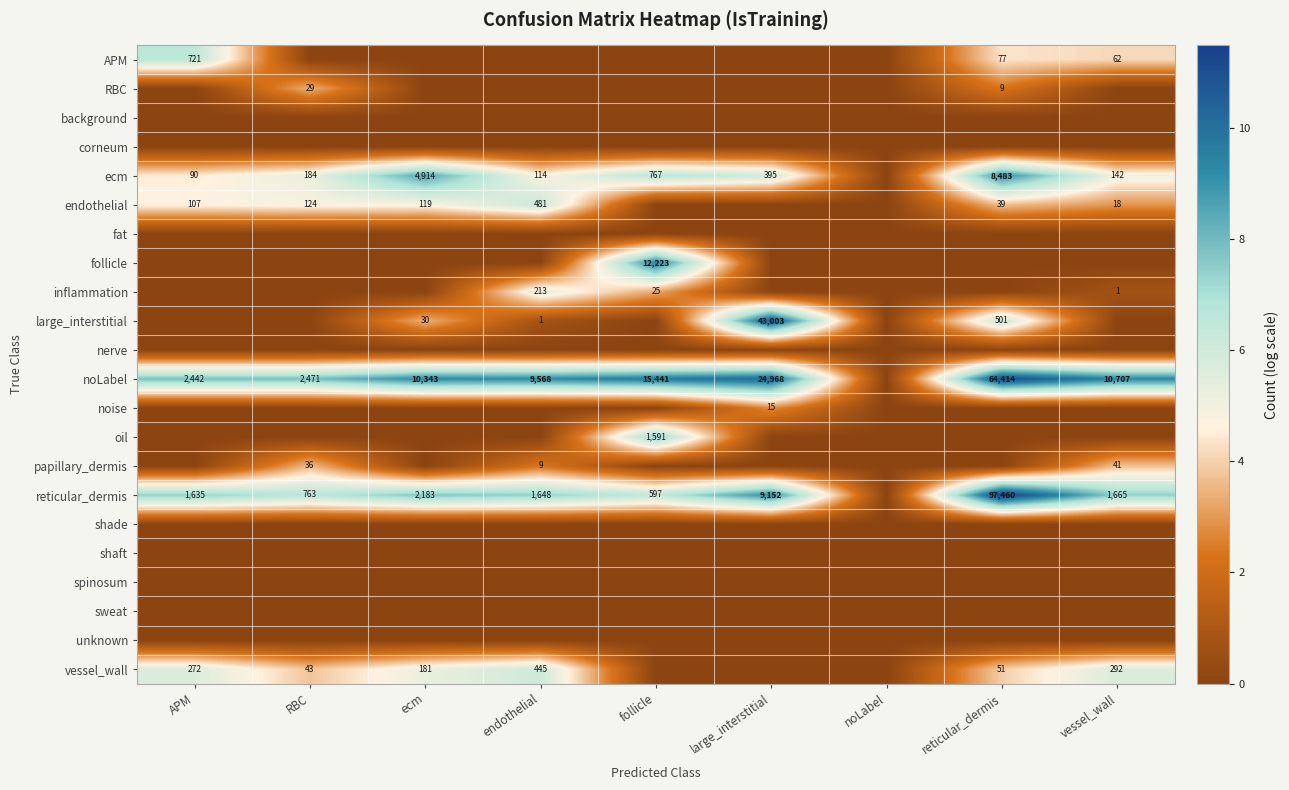

The value of ecm at reticular_dermis is 3.0. True or false?

False